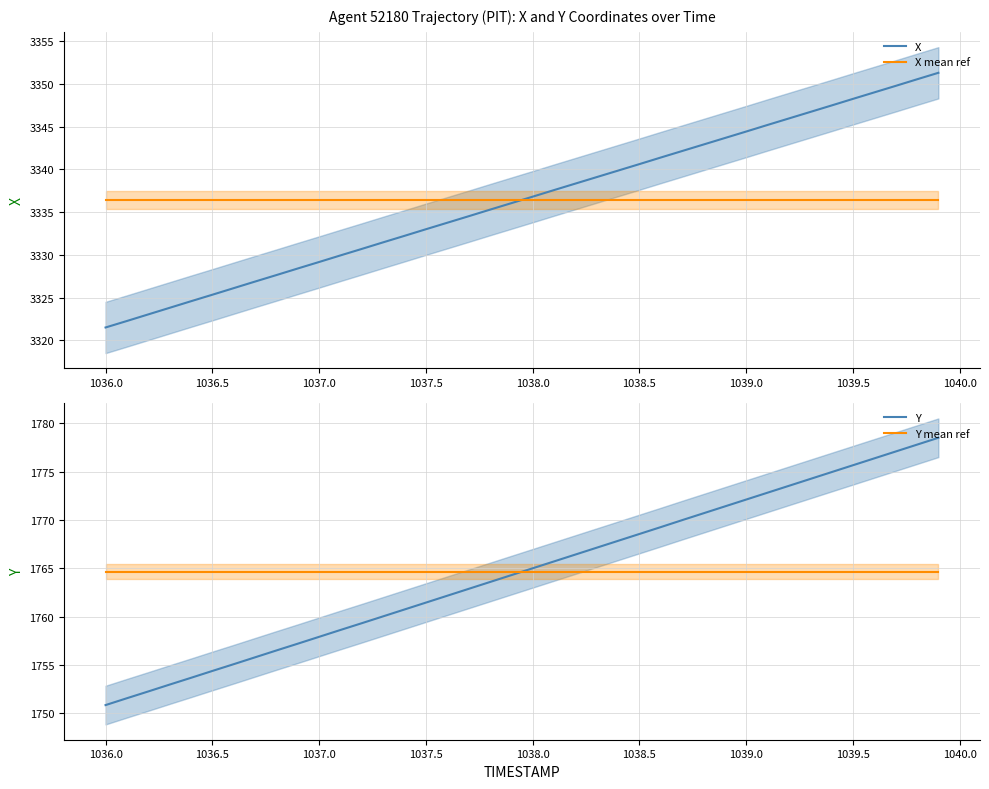

What is the minimum value for X?

3321.5